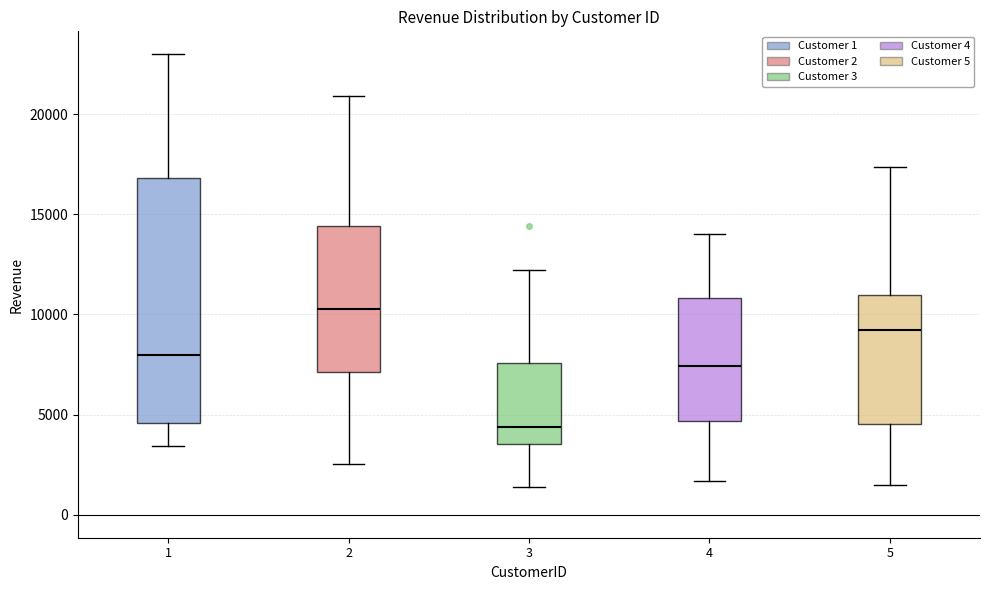

Where is the lower edge of the box at x = 1 on the y-axis? The values are not printed on the chart, so give them approximately, as read against the axis.

4500